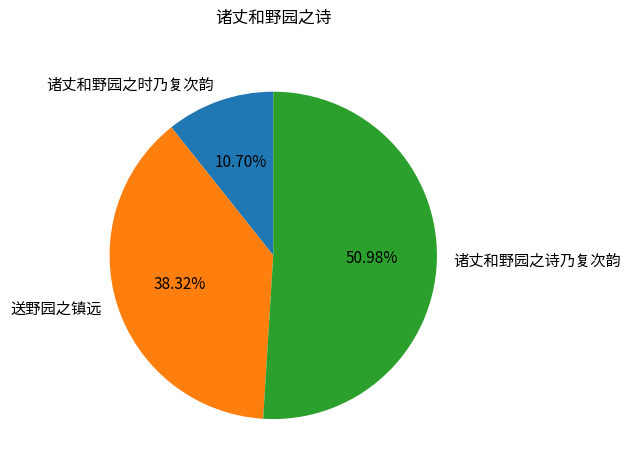

To the nearest percent, what is the average slice percentage?

33%